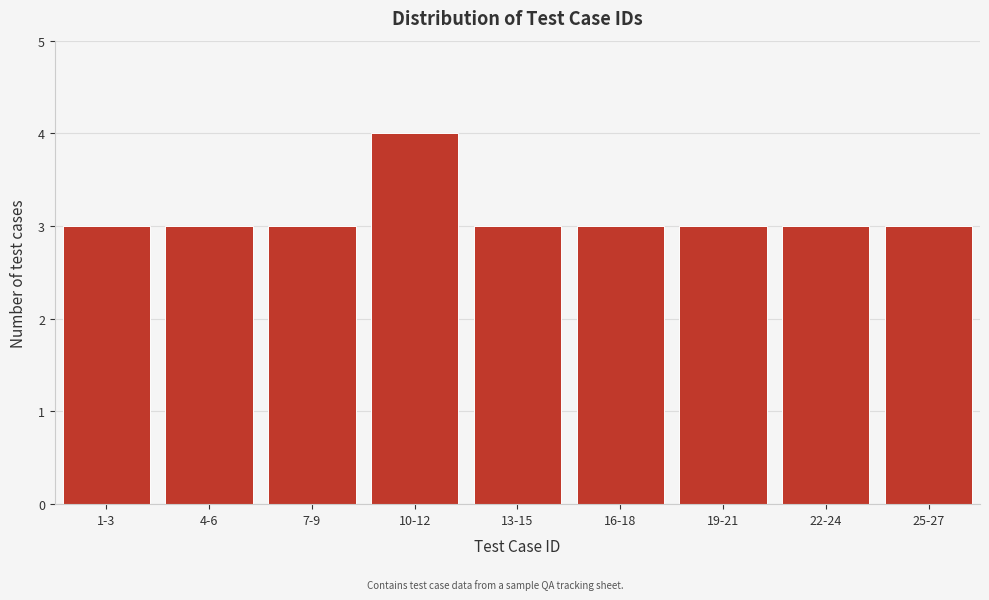

Reading left to right, transcribe all the data shown in this chart.

1-3=3	4-6=3	7-9=3	10-12=4	13-15=3	16-18=3	19-21=3	22-24=3	25-27=3